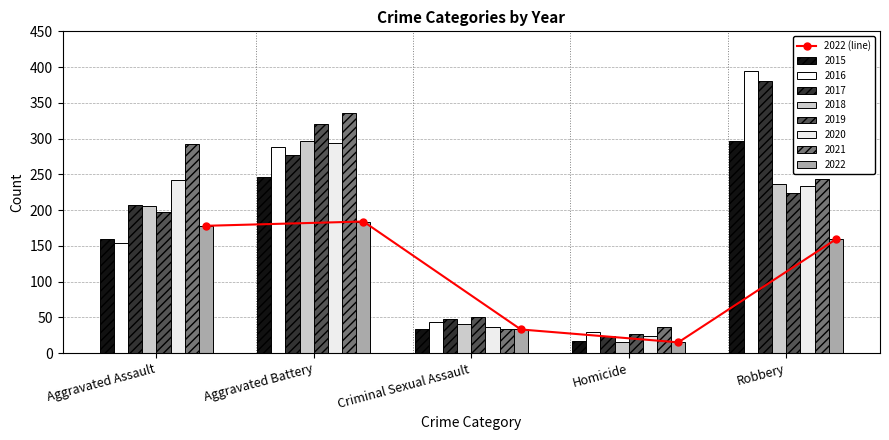

How many data points in 2022 are less than 159?

2